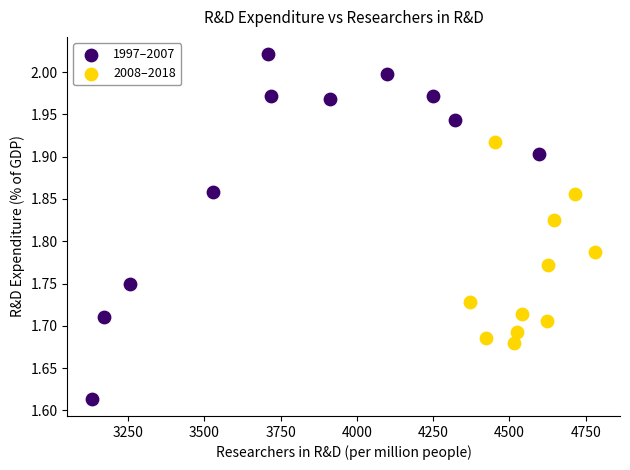

Which series has the largest Y range (max minus min)?

1997–2007